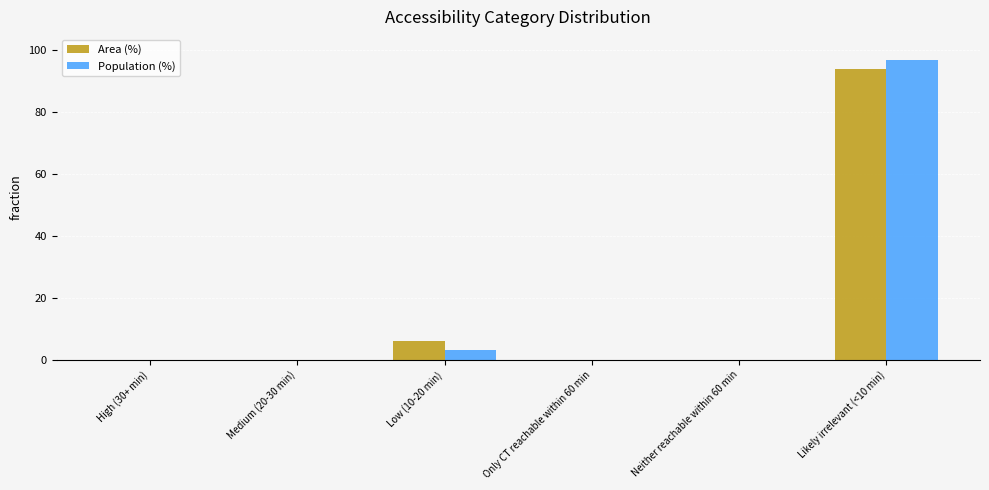

How many distinct data groups are displayed?

2